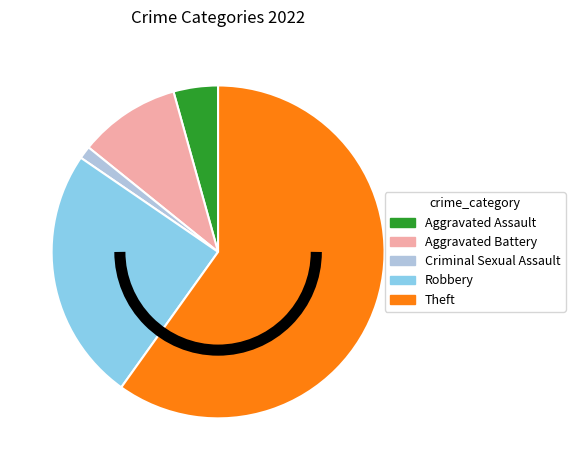

Combined, do Theft and Robbery account for over 50%?

Yes